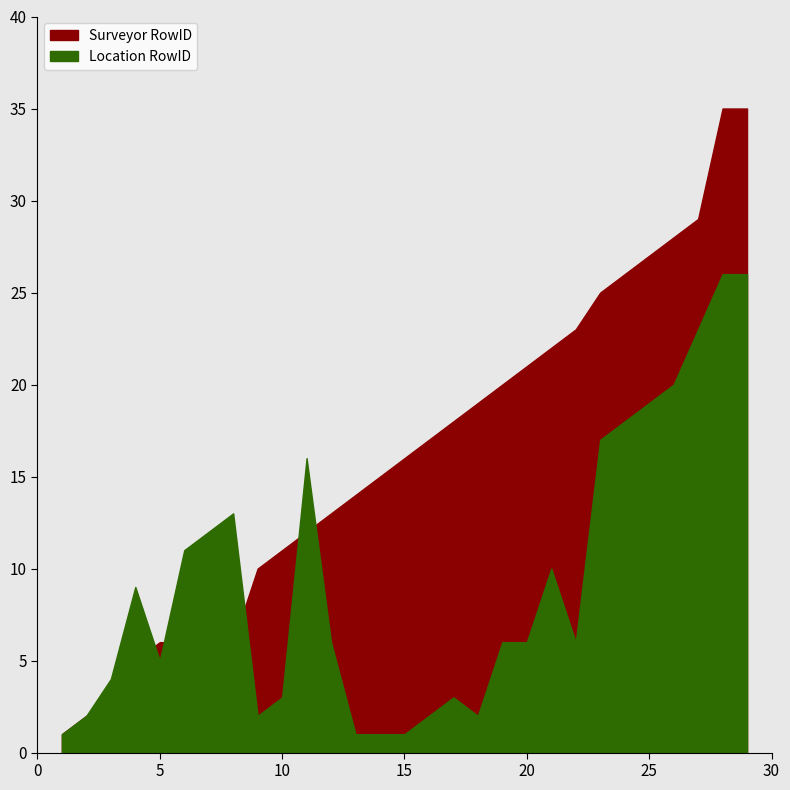

Reading left to right, list all the values displayed in this chart.

Surveyor RowID: 0=1	1=2	2=3	3=5	4=6	5=6	6=6	7=6	8=10	9=11	10=12	11=13	12=14	13=15	14=16	15=17	16=18	17=19	18=20	19=21	20=22	21=23	22=25	23=26	24=27	25=28	26=29	27=35	28=35
Location RowID: 0=1	1=2	2=4	3=9	4=5	5=11	6=12	7=13	8=2	9=3	10=16	11=6	12=1	13=1	14=1	15=2	16=3	17=2	18=6	19=6	20=10	21=6	22=17	23=18	24=19	25=20	26=23	27=26	28=26